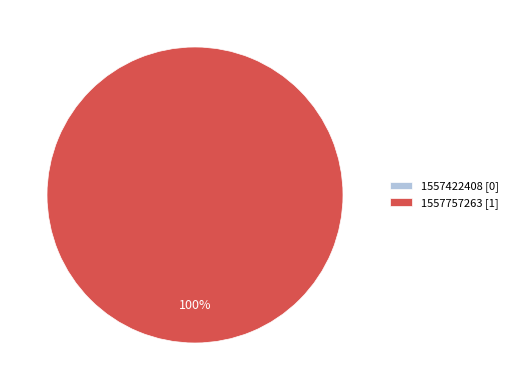

What percentage do 1557422408 and 1557757263 together represent?

100.0%